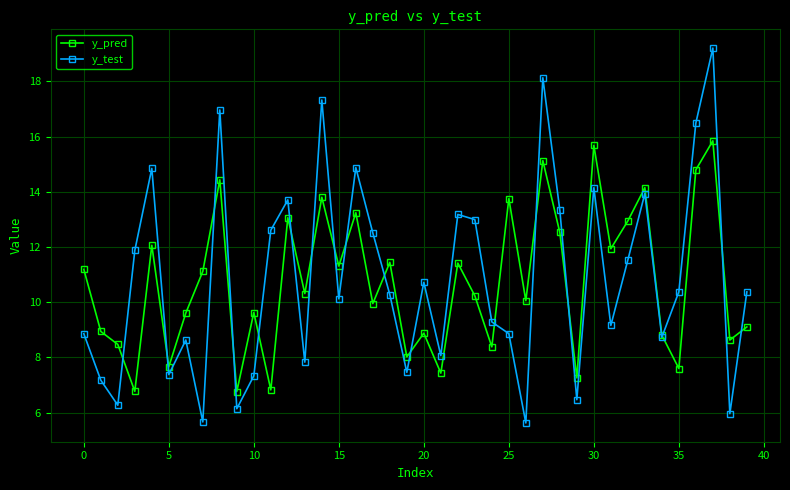

In y_test, how many points are higher than both neighbors (excluding endpoints)?

12